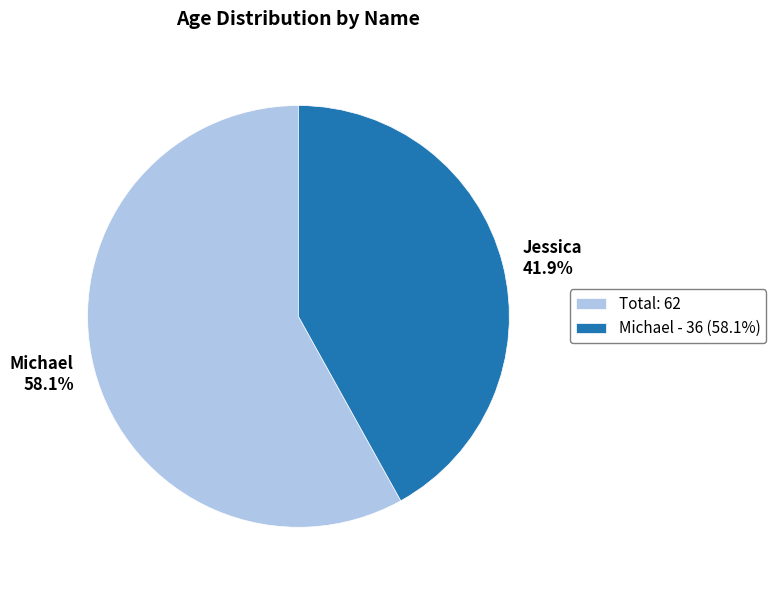

Which slice is the largest?

Michael